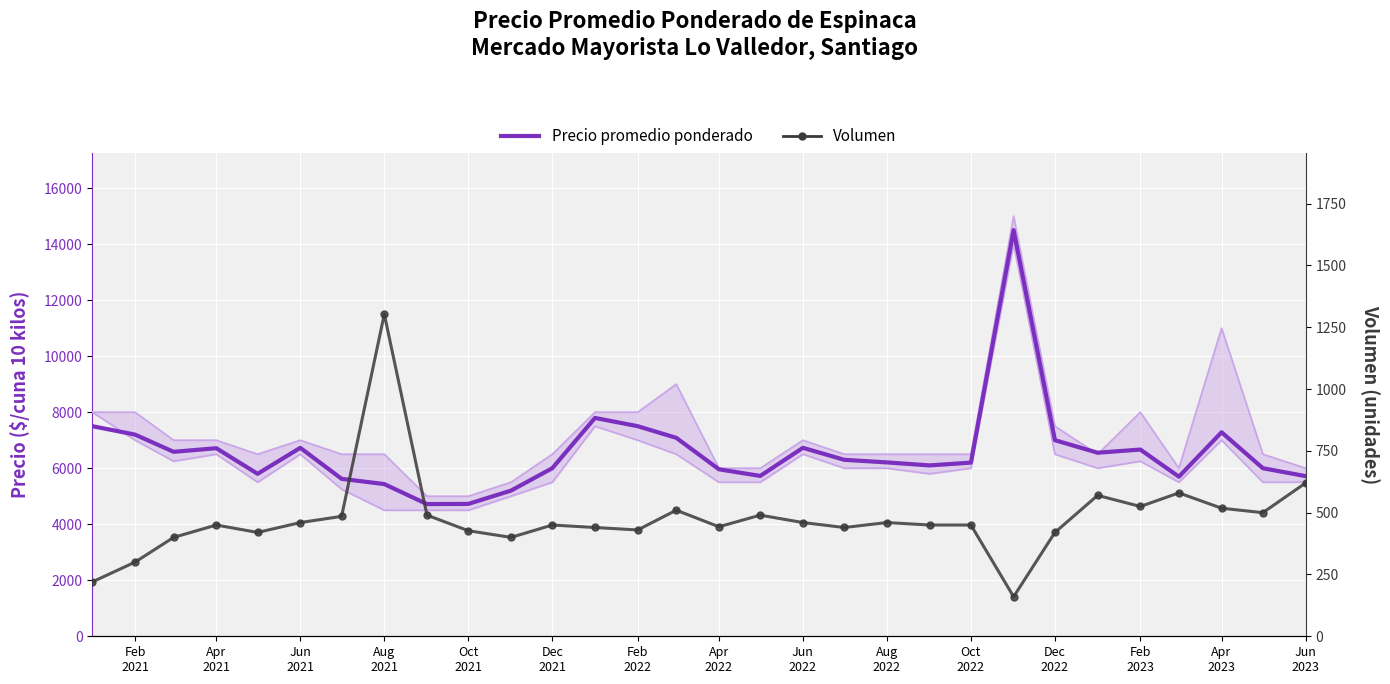

Which series contains the highest Y value?

Precio promedio ponderado